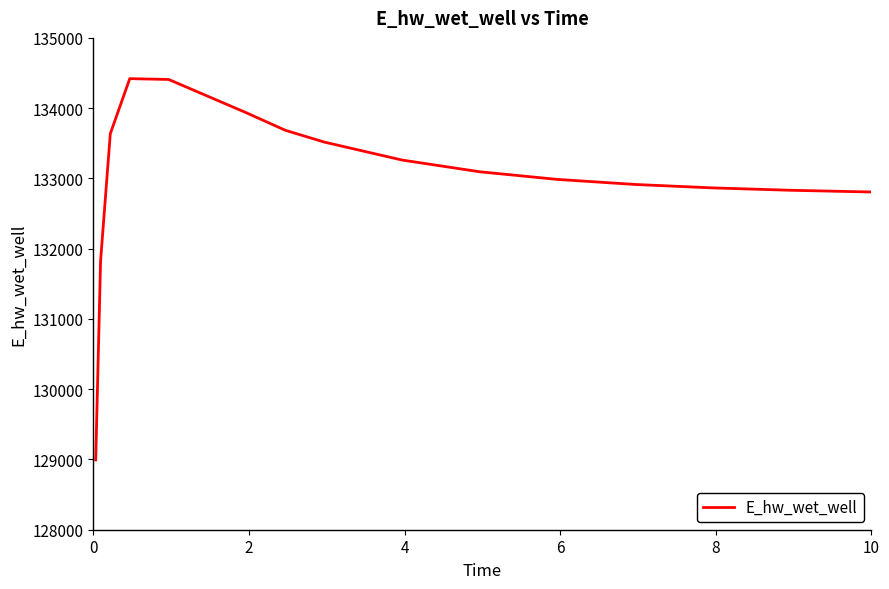

Does the chart have visible grid lines?

No